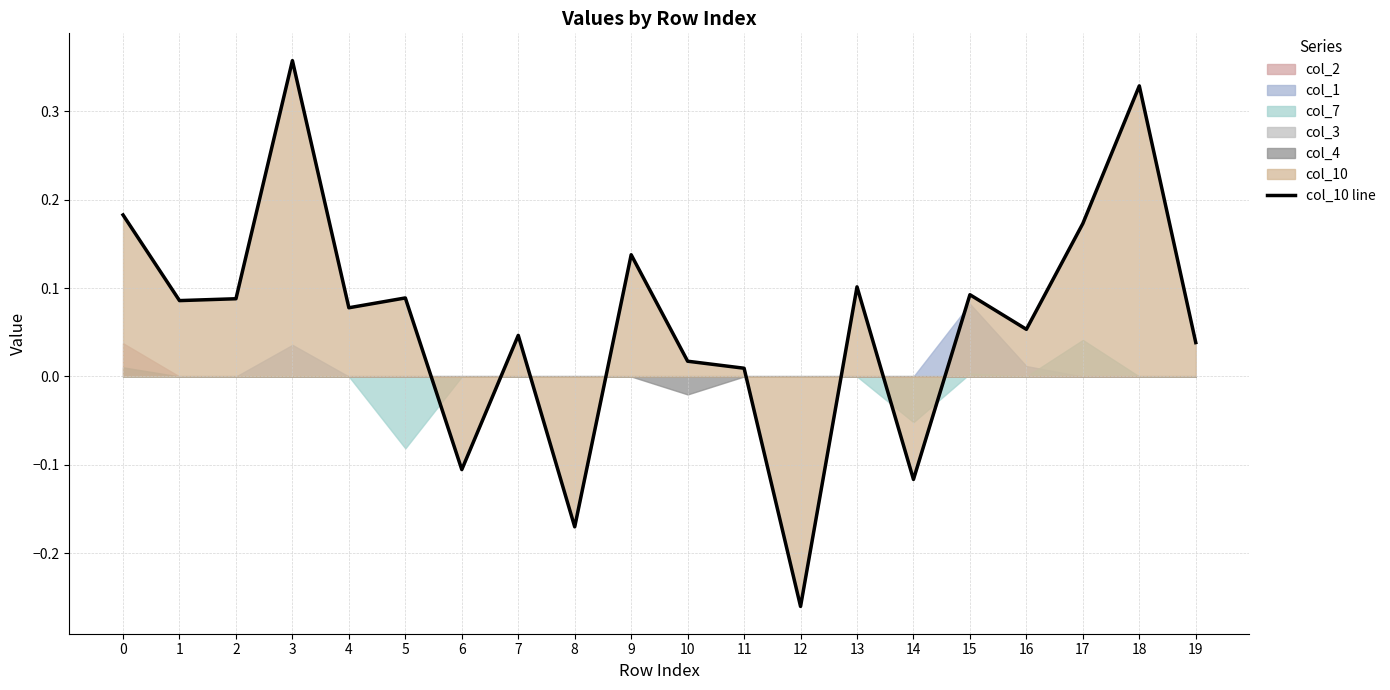

What is the value of the 1st point from the left?

0.2